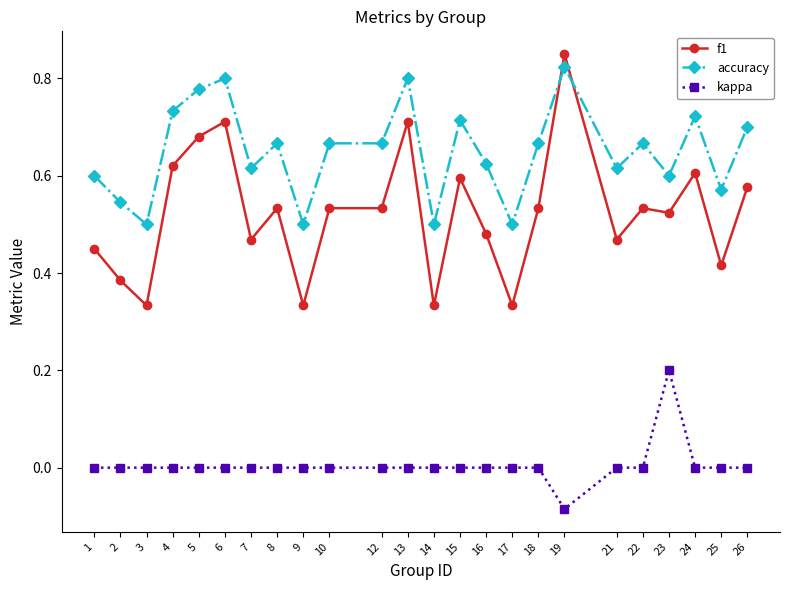

True or false: accuracy and f1 cross at least once.

True